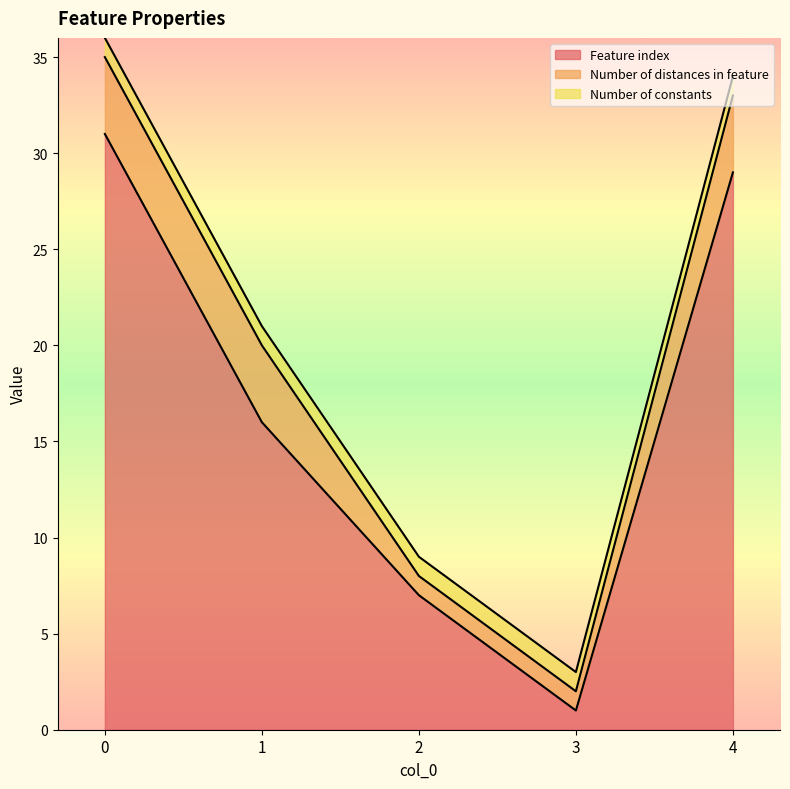

Rank the categories by Feature index value from highest to lowest.

0, 4, 1, 2, 3